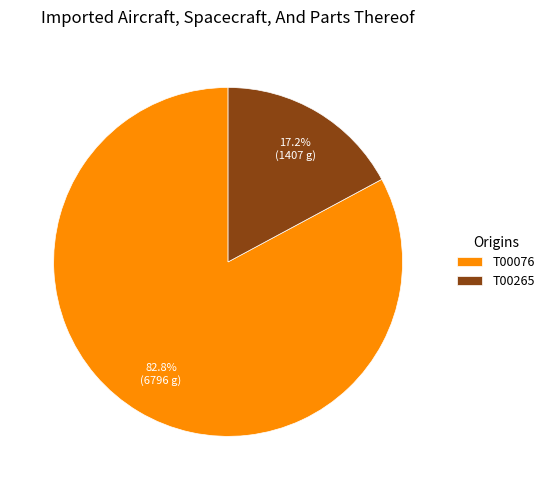

To the nearest percent, what is the difference between the largest and smallest slice percentages?

66%